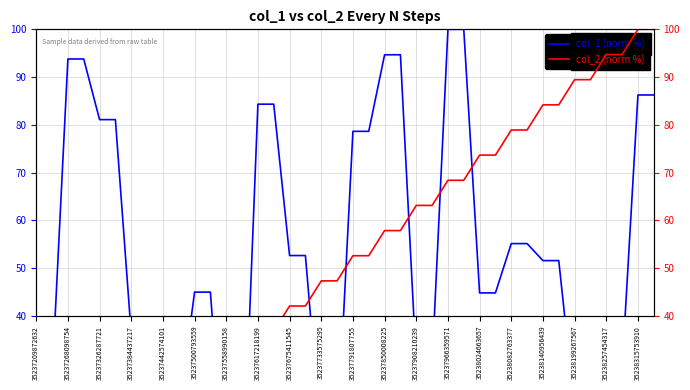

Rank the series at 35237966359571 from lowest to highest value.

col_2 (norm %), col_1 (norm %)